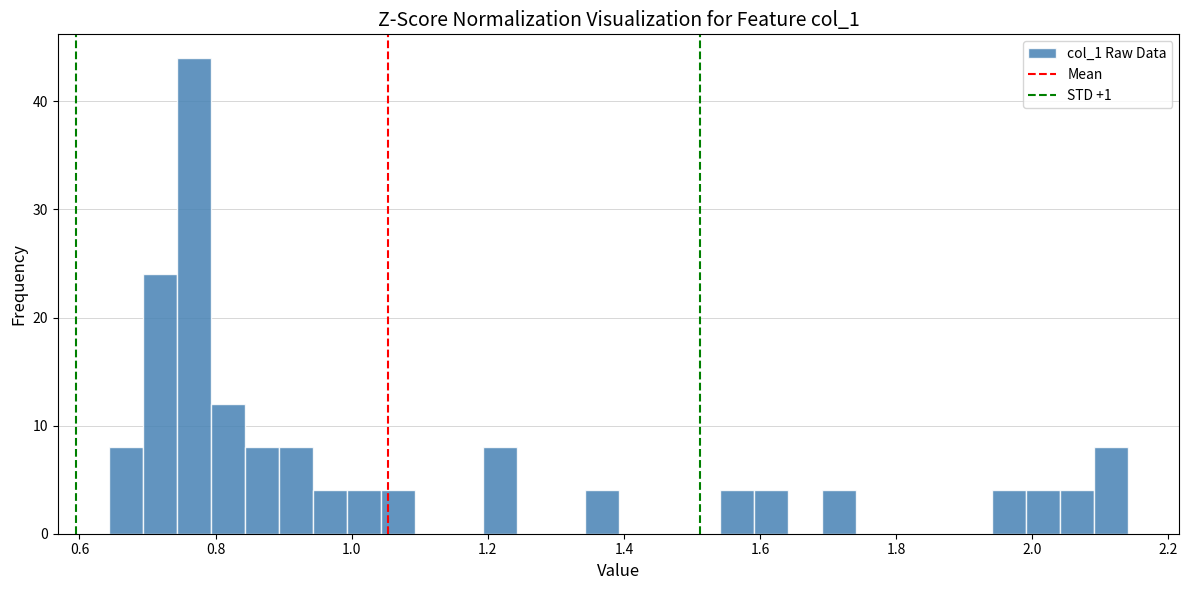

Read against the x-axis, roughly where is the centre of the tallest bar?

0.76